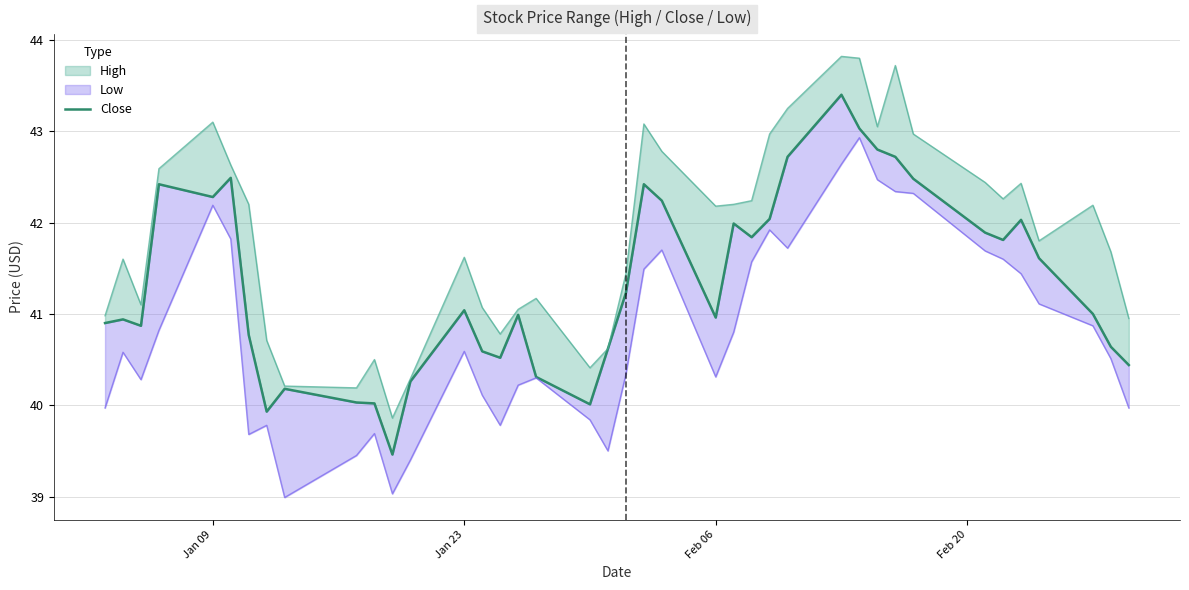

What is the minimum value shown in the chart?

39.5